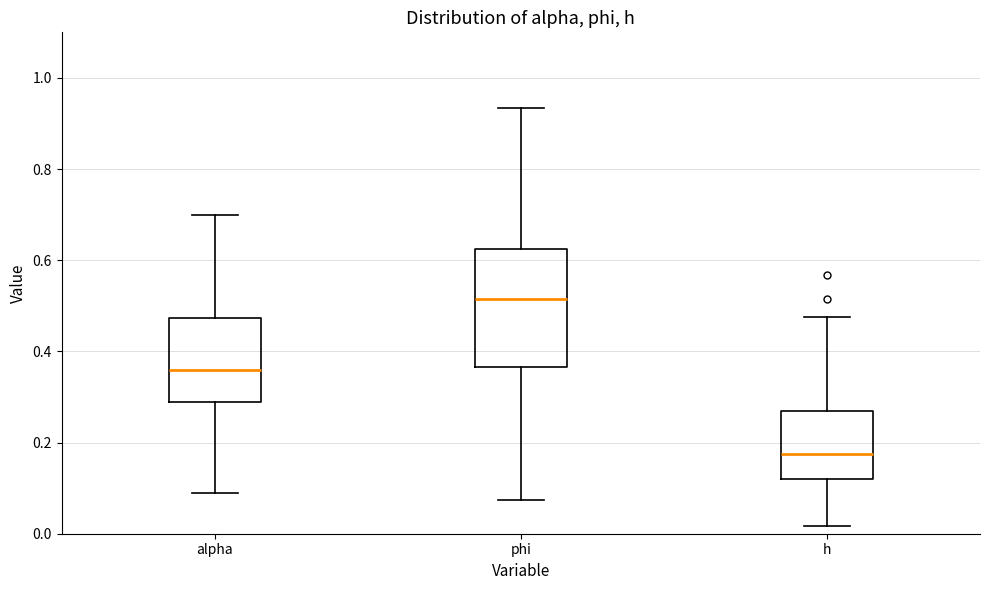

Which box is the tallest, from its lower edge to its upper edge?

phi